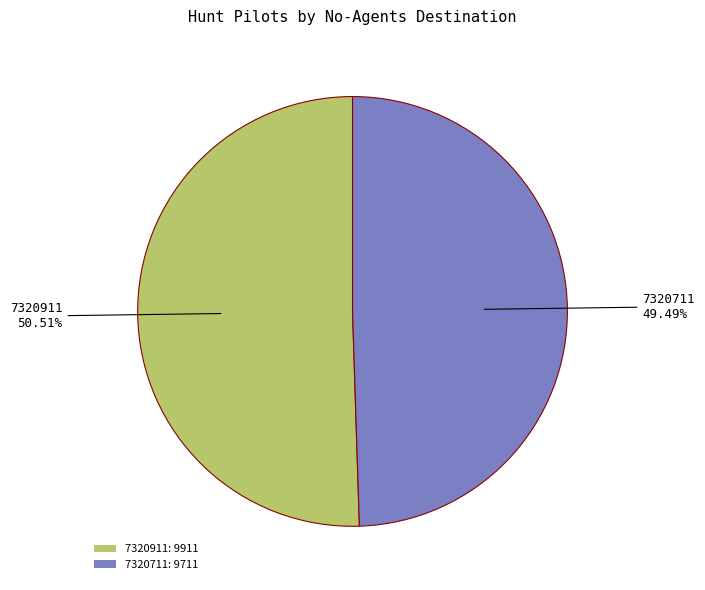

Rank the categories by value from lowest to highest.

7320711, 7320911